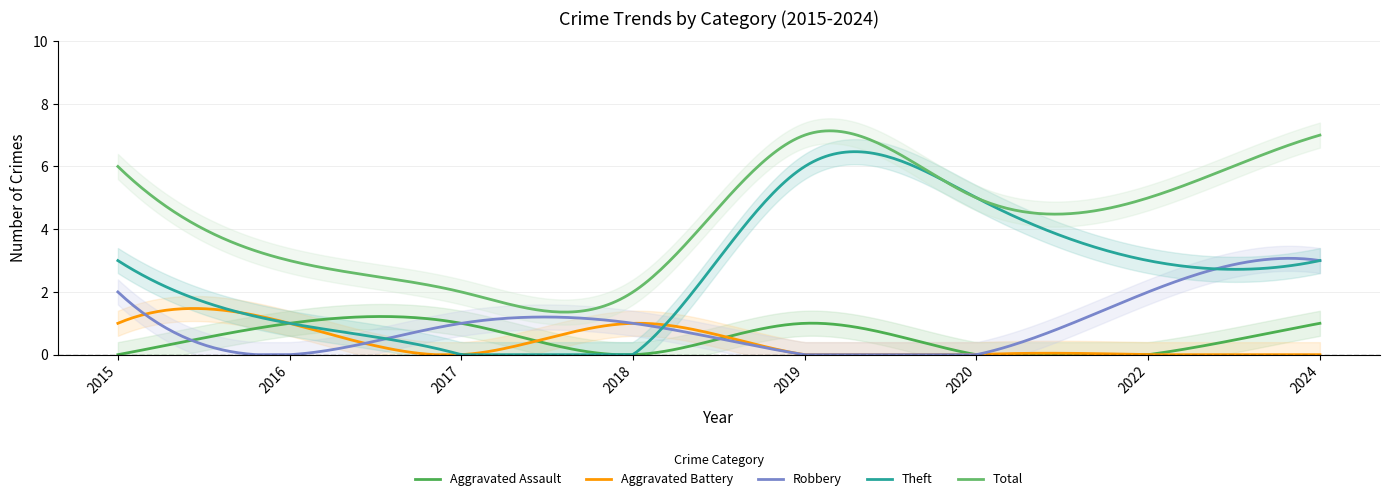

Which category has the highest value in the Total series?

2019